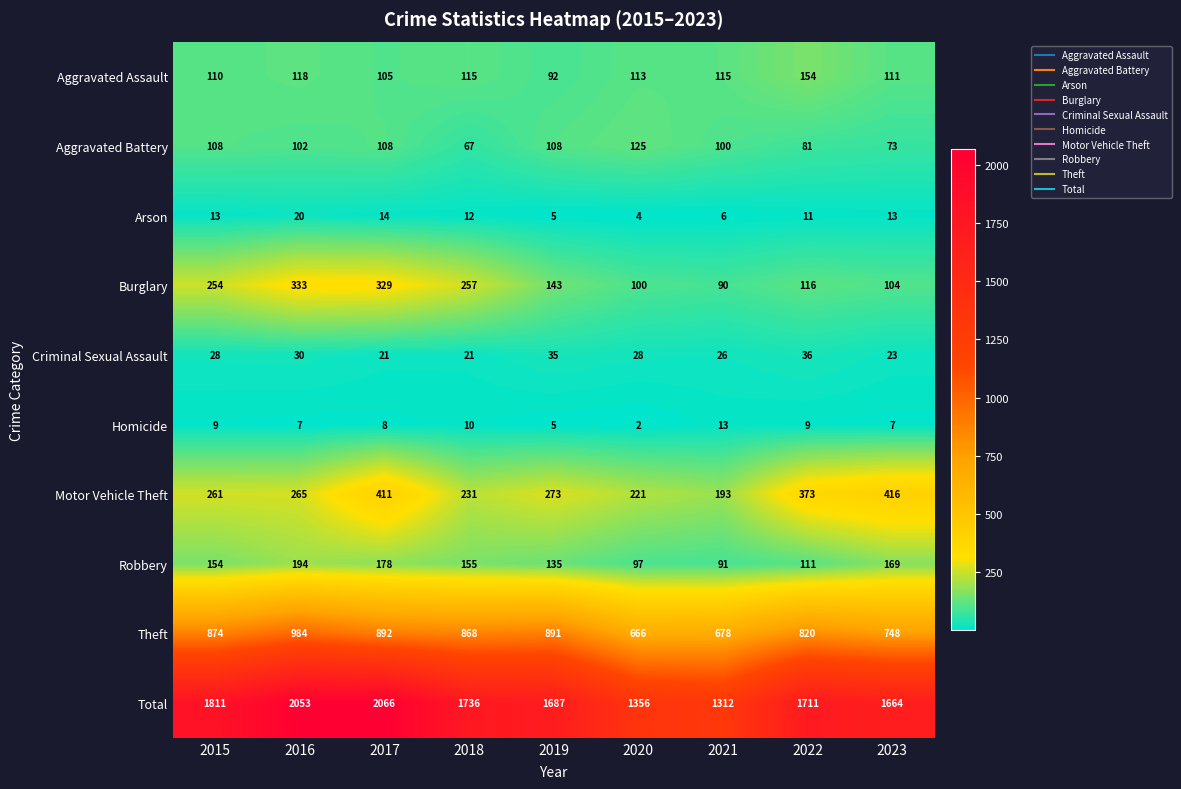

At which category is the sum across all series the highest?

2017